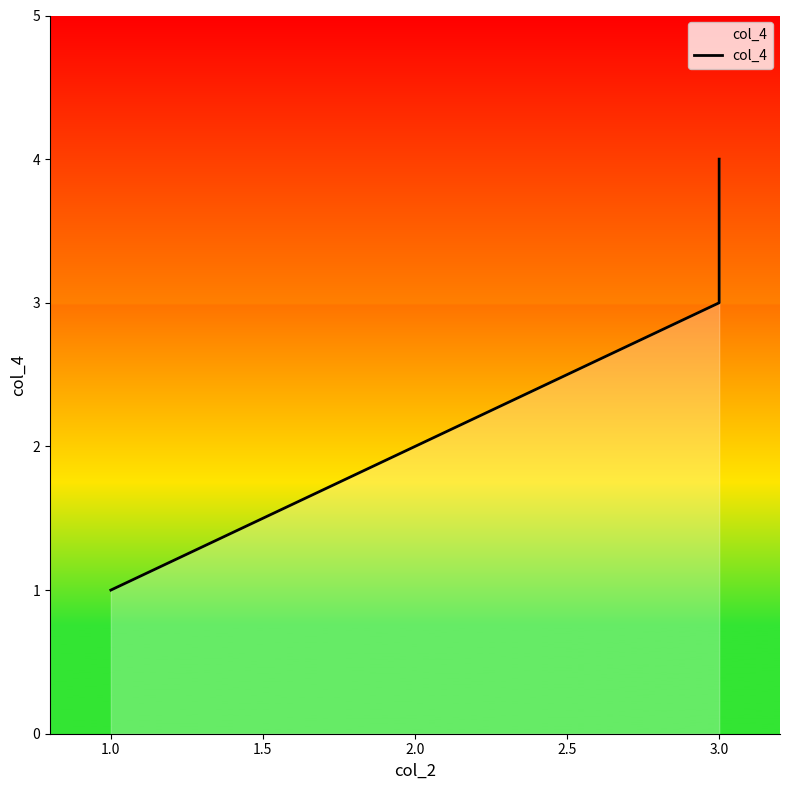

The chart shows a value of 1 at 2.0. True or false?

False